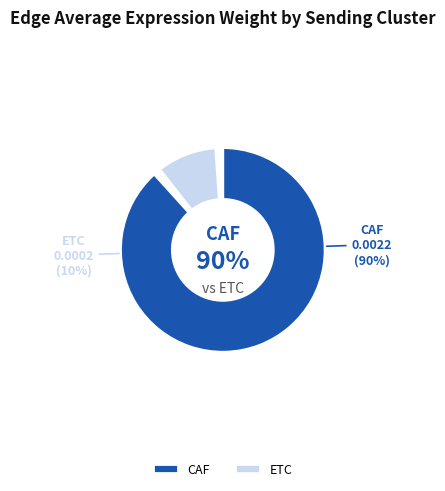

Is it true that ETC is 1% of the pie?

False